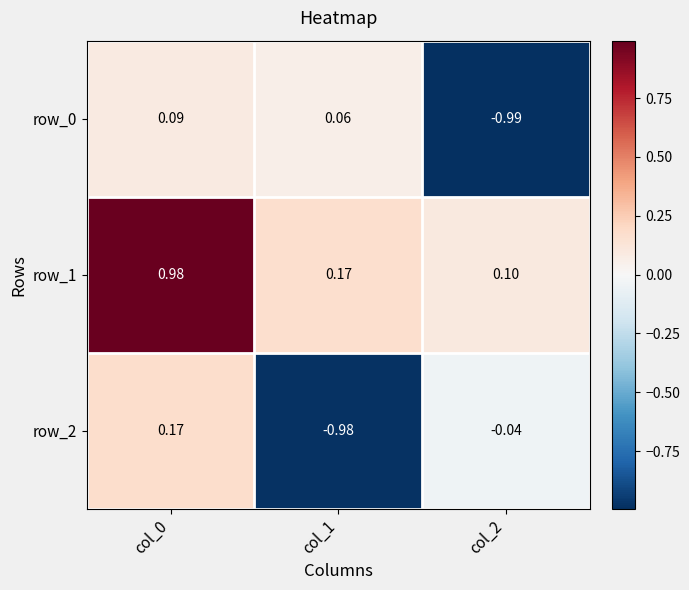

Is the value of row_2 at col_2 greater than the value of row_1 at col_2?

No